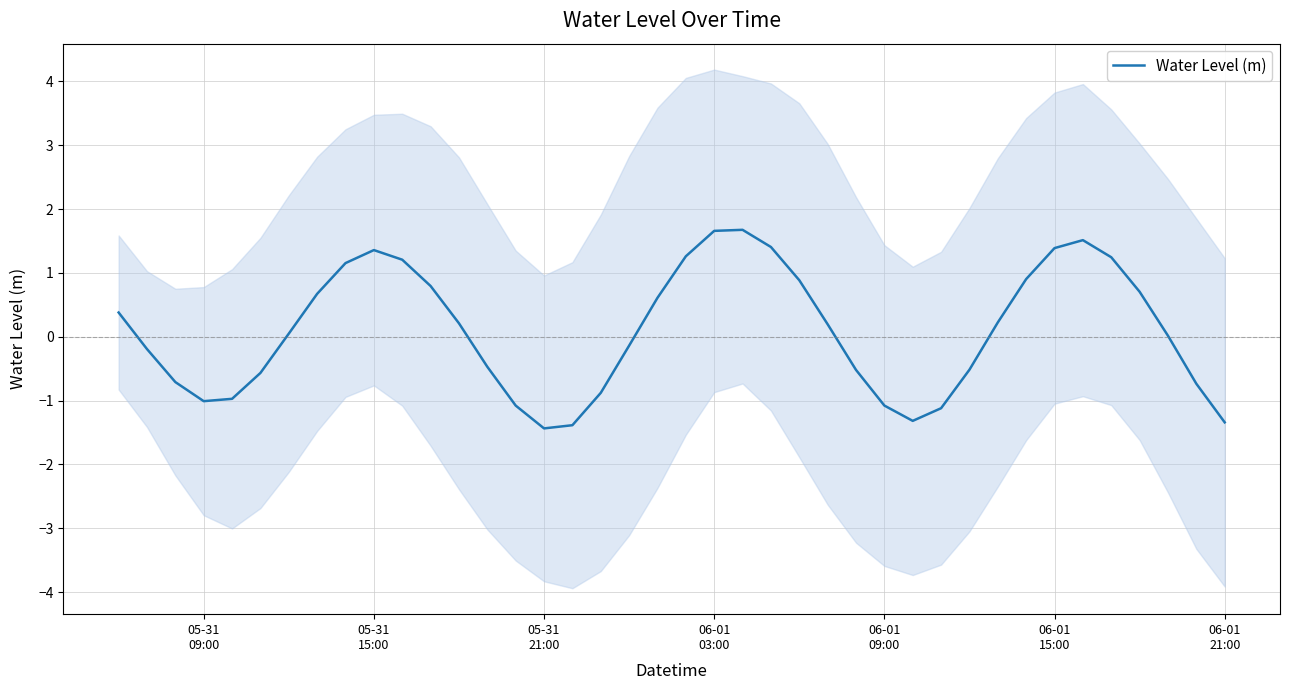

Reading left to right, transcribe all the data shown in this chart.

0.4	-0.2	-0.7	-1.0	-1.0	-0.6	0.0	0.7	1.2	1.4	1.2	0.8	0.2	-0.5	-1.1	-1.4	-1.4	-0.9	-0.1	0.6	1.3	1.7	1.7	1.4	0.9	0.2	-0.5	-1.1	-1.3	-1.1	-0.5	0.2	0.9	1.4	1.5	1.2	0.7	0.0	-0.7	-1.3